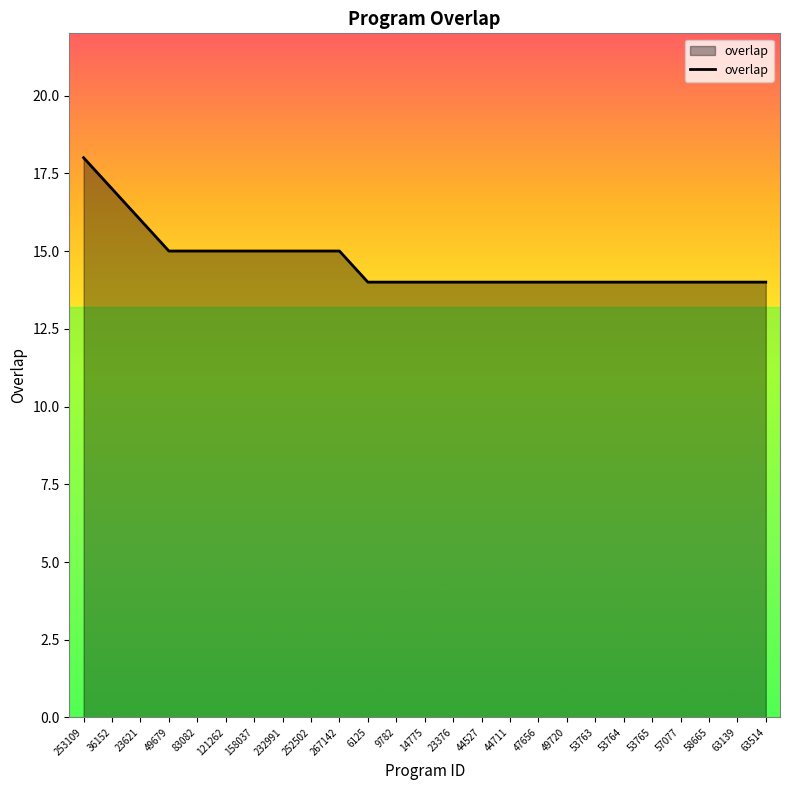

What is the ratio of the value at 57077 to the value at 23376?

1.0